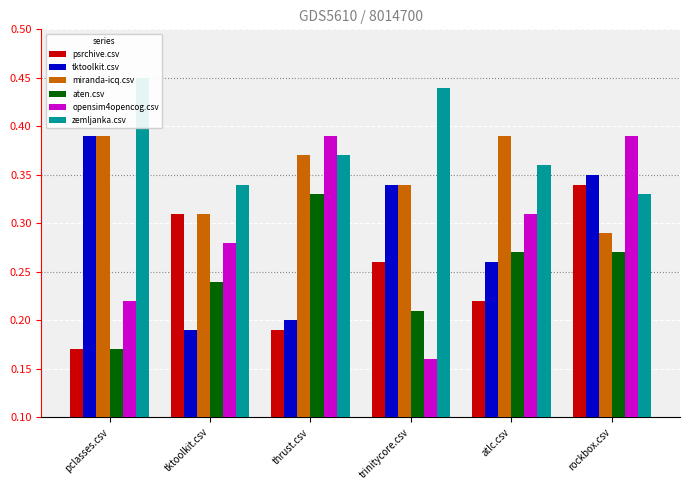

Is it true that psrchive.csv equals 0.2 at pclasses.csv?

True